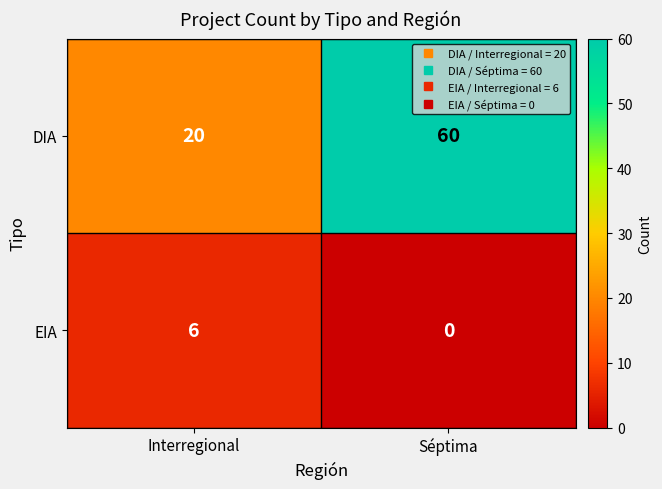

What is the difference between the maximum and minimum values in the DIA series?

40